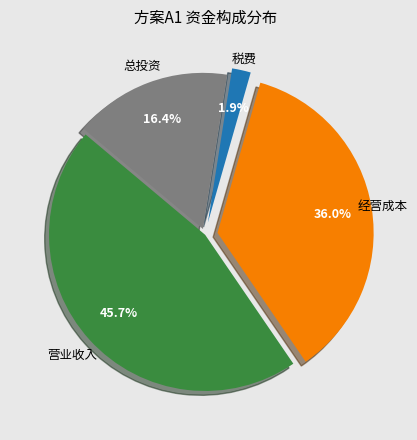

To the nearest percent, what is the difference between the 总投资 and 经营成本 slice percentages?

20%